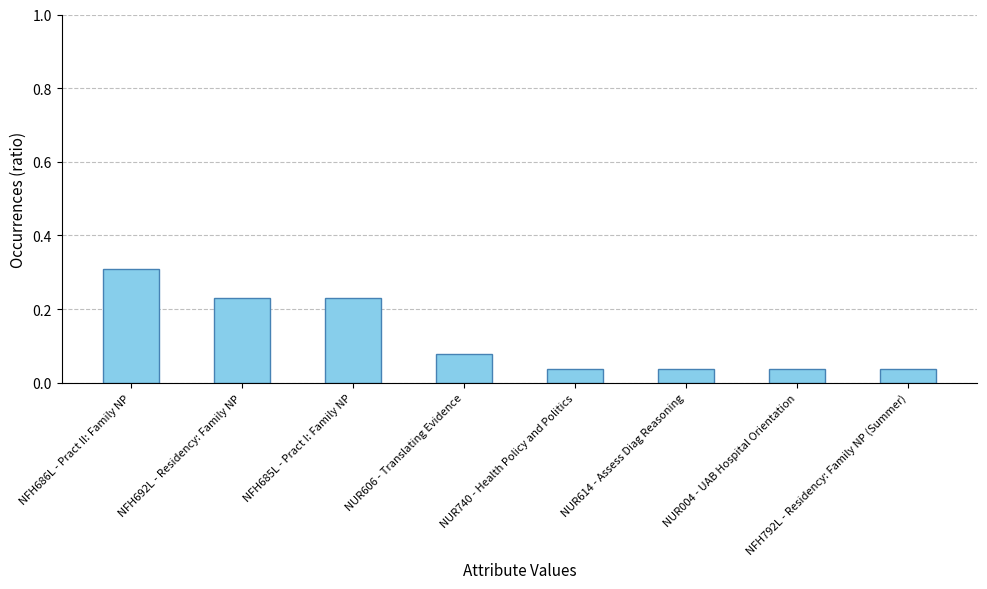

What is the change in value from NFH685L - Pract I: Family NP to NUR614 - Assess Diag Reasoning?

-0.2